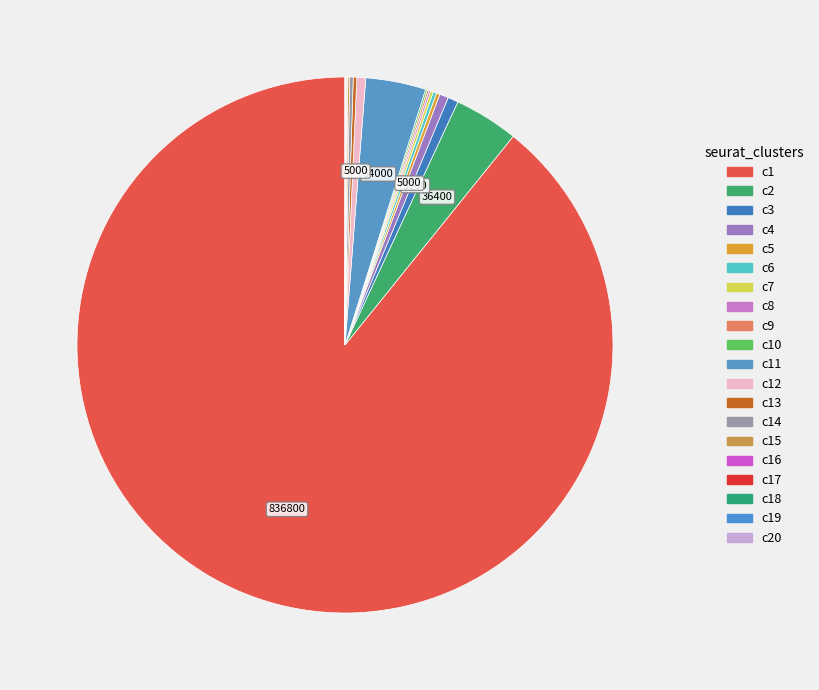

How many segments does this pie chart have?

20